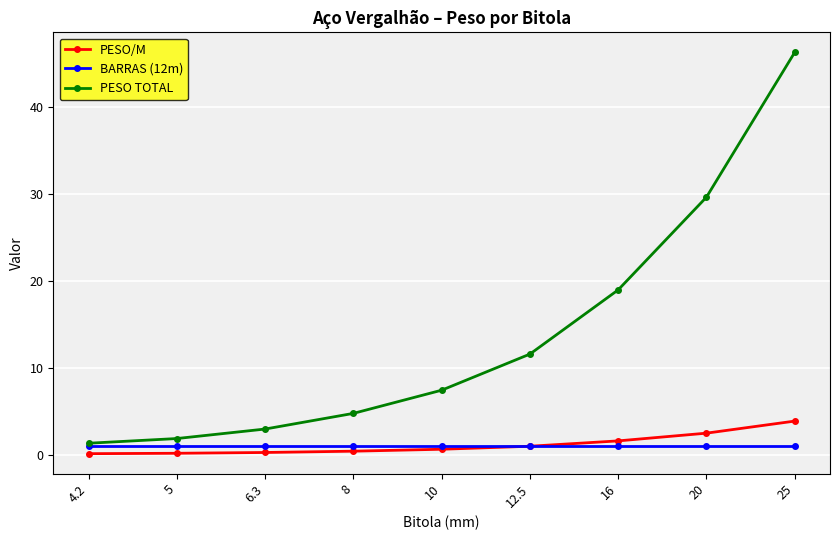

True or false: PESO/M and PESO TOTAL intersect in this chart.

False